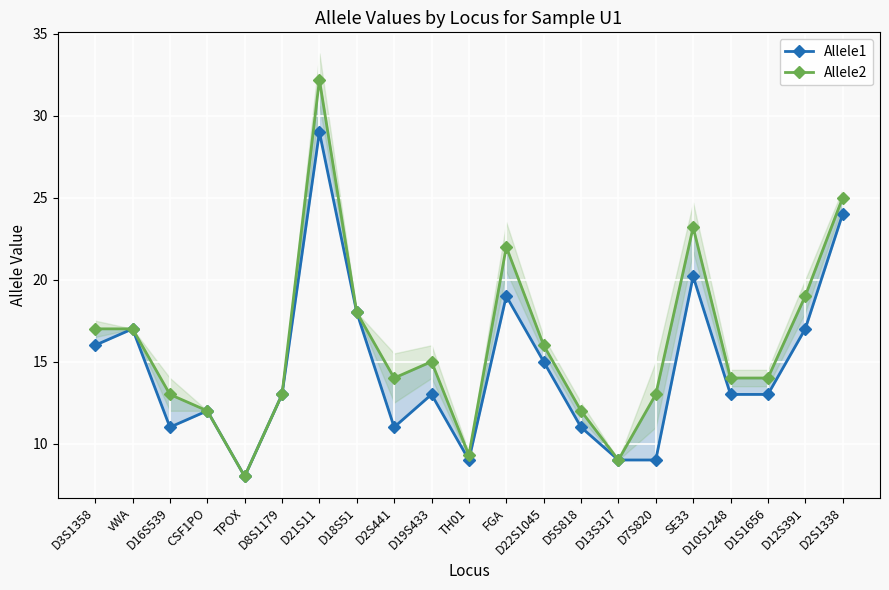

Rank the series by their maximum value, from lowest to highest.

Allele1, Allele2